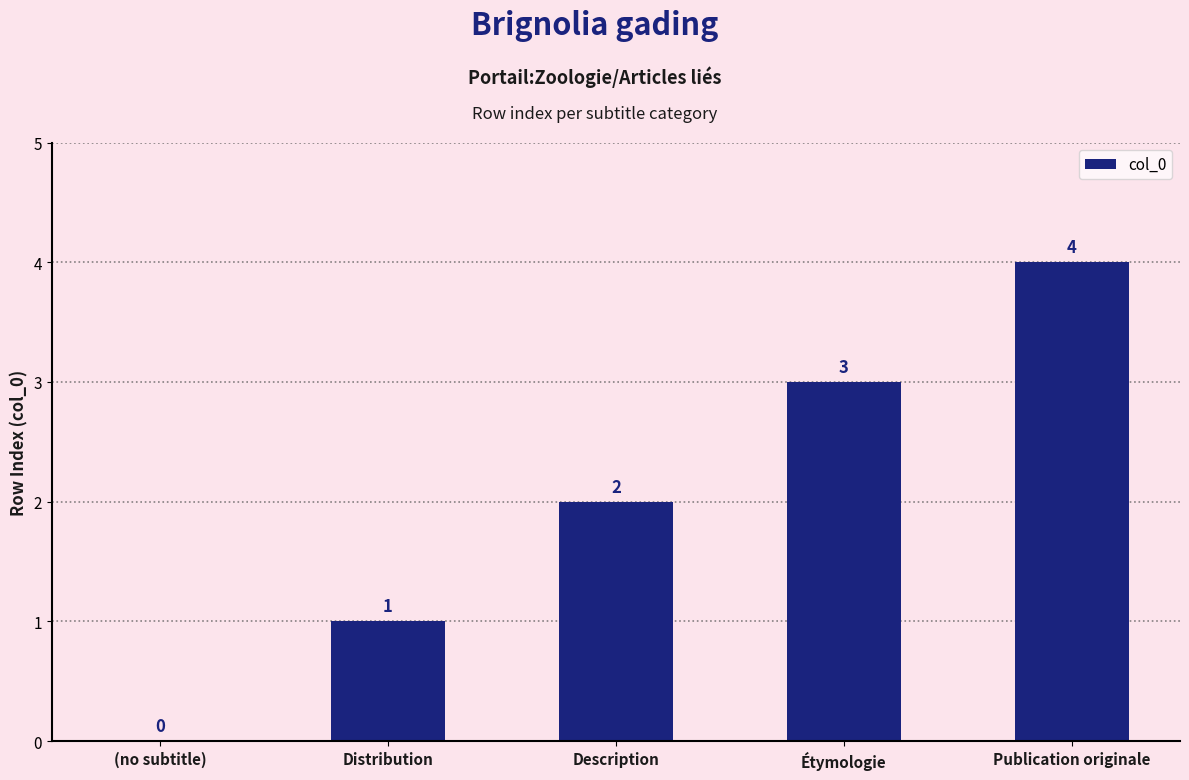

The chart shows a value of 1 at Distribution. True or false?

True